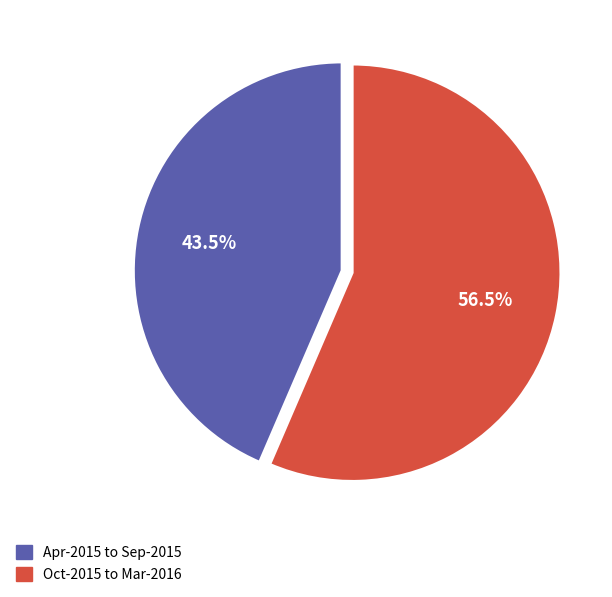

Is there a majority slice in this chart?

Yes